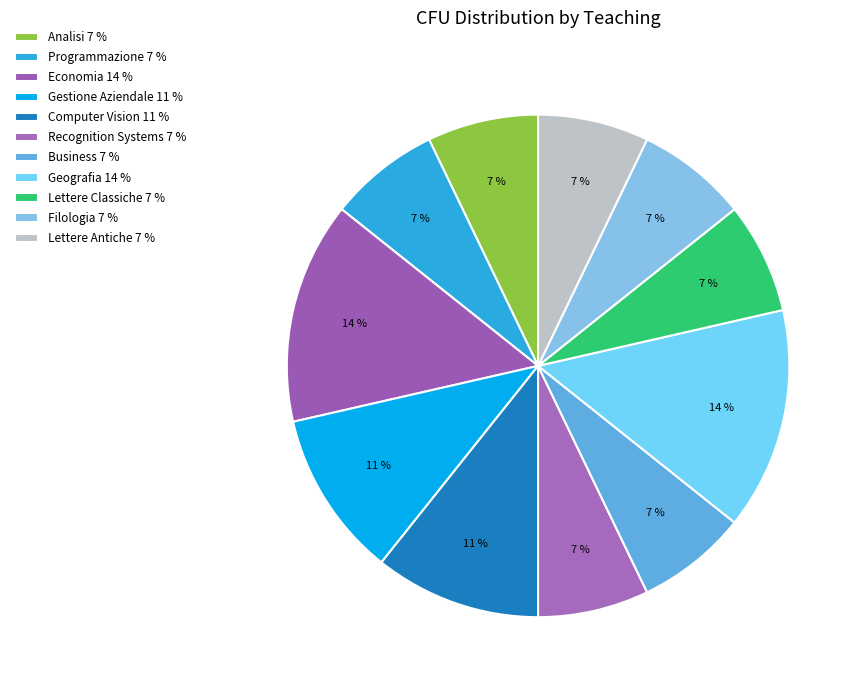

Count the number of slices in the pie.

11